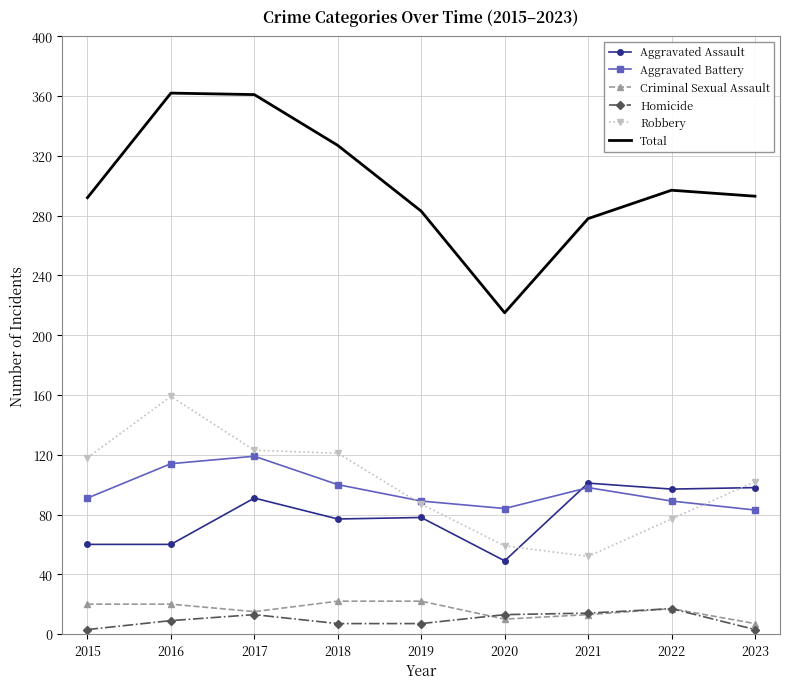

Which series has the largest total across all categories?

Total